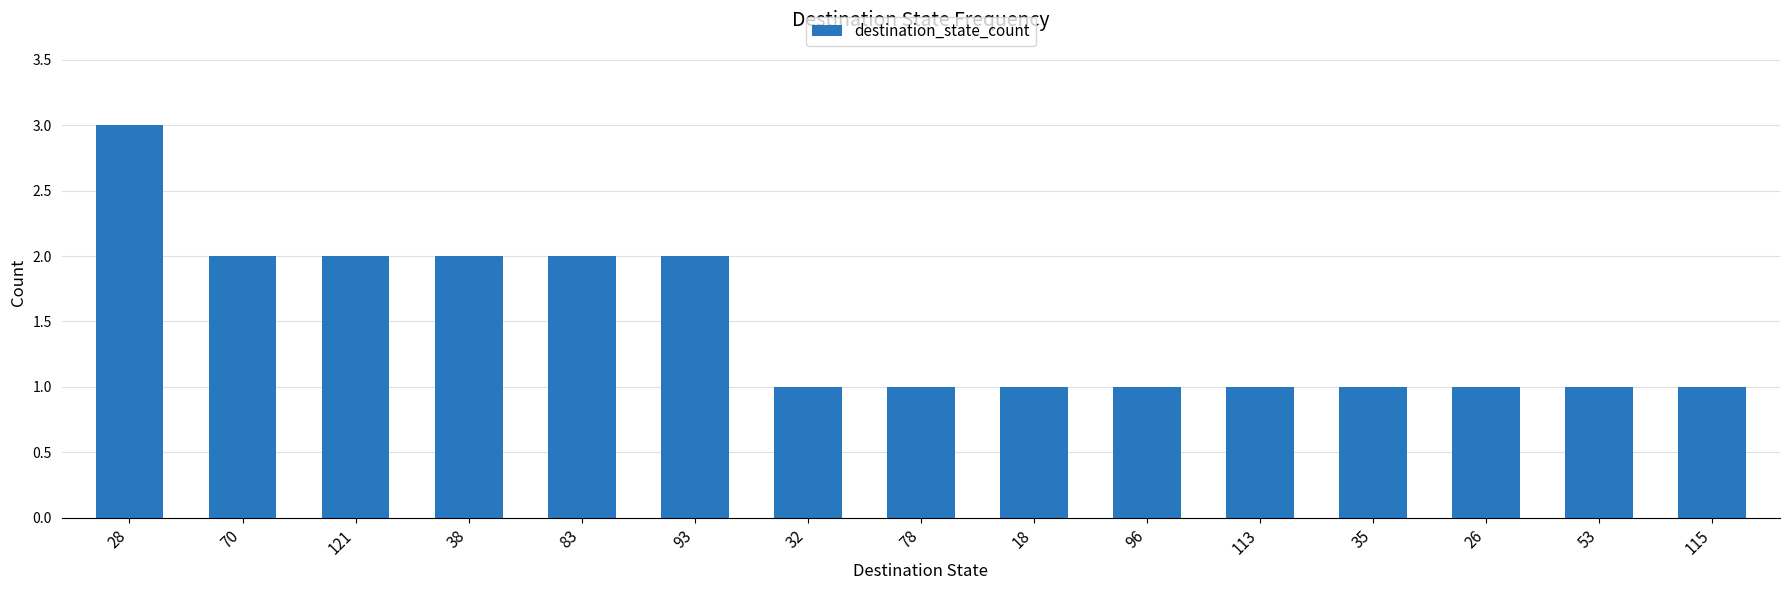

Which label corresponds to the largest value in the chart?

28